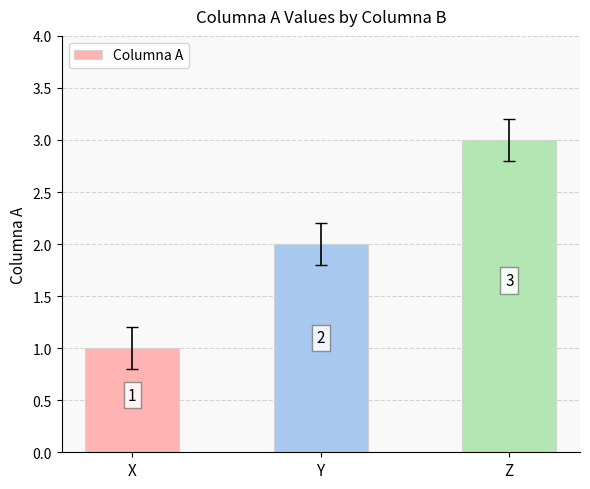

What is the change in value from Y to Z?

+1